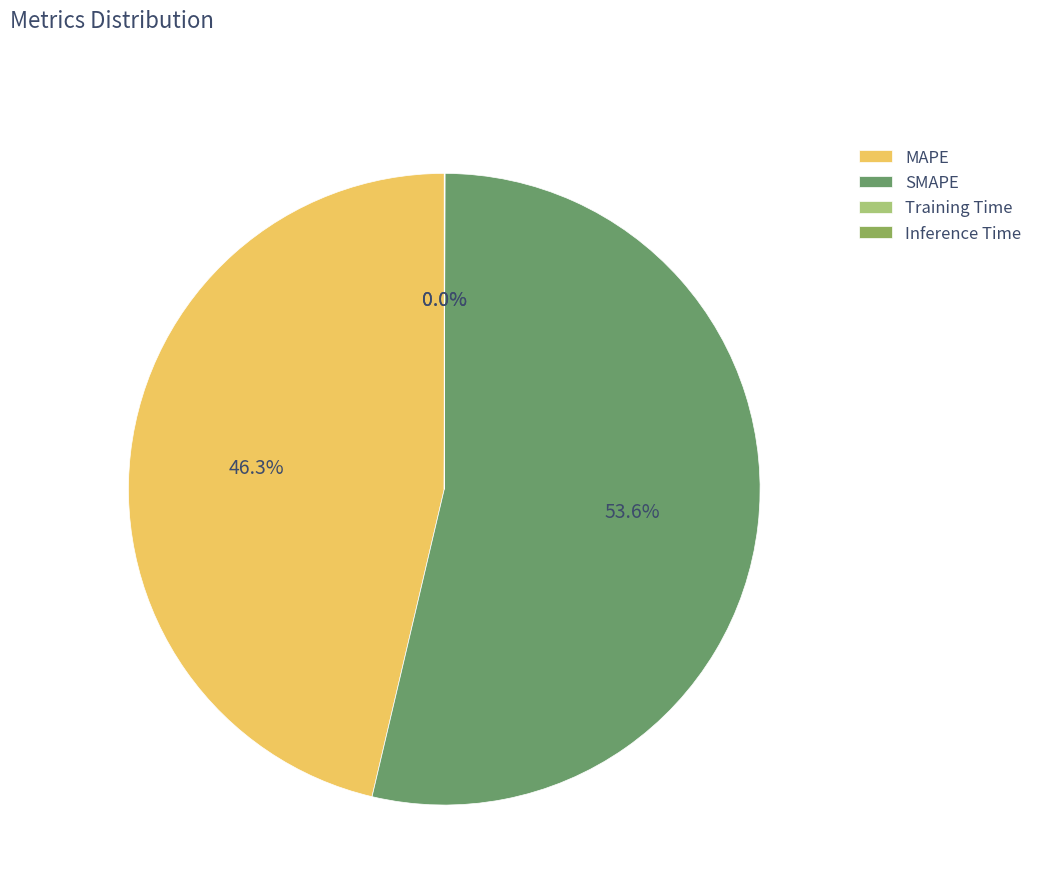

Which slice is the largest?

SMAPE